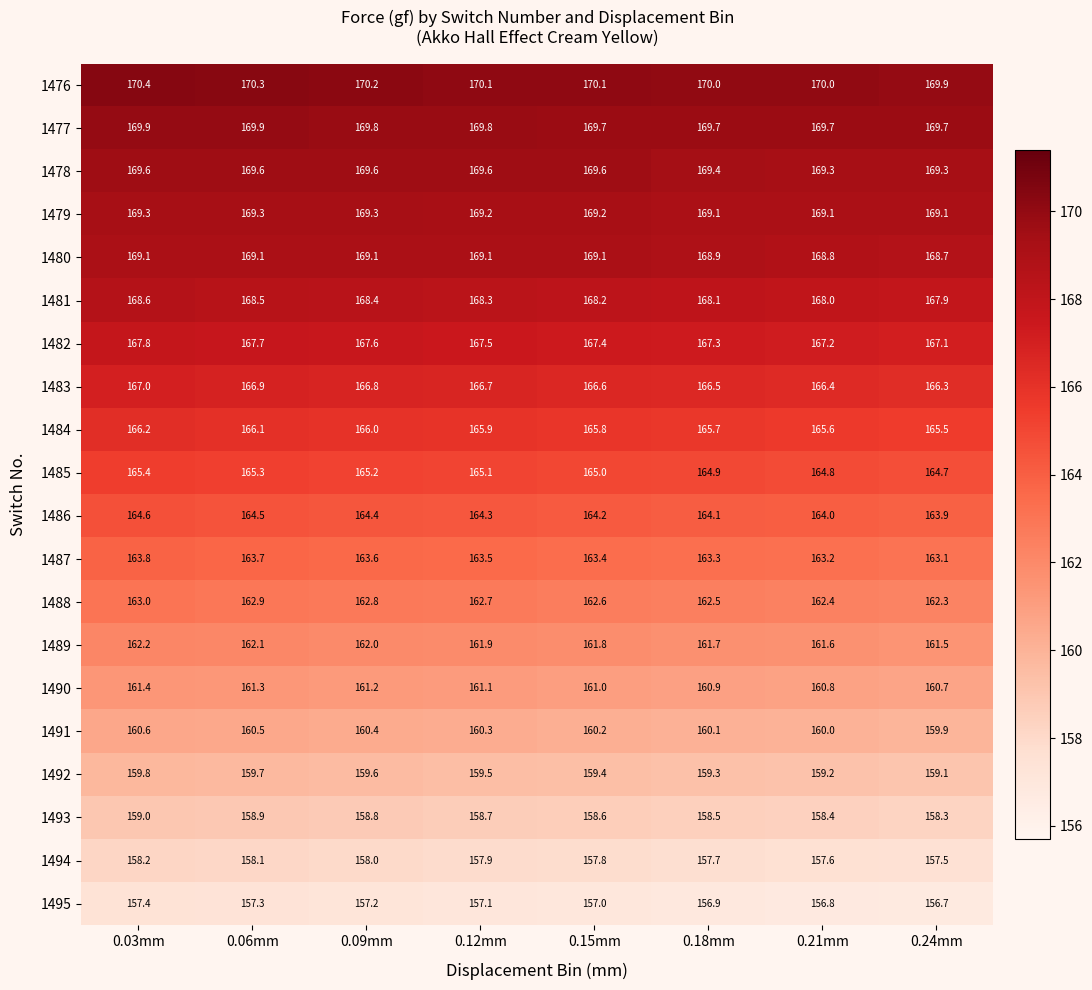

What is the sum of all 1487 values?

1307.6